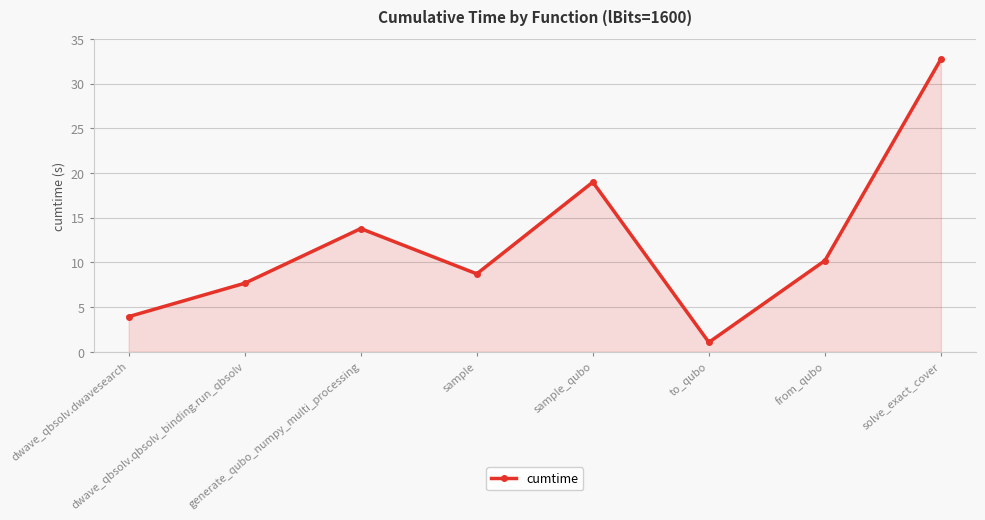

What is the smallest value displayed?

1.0